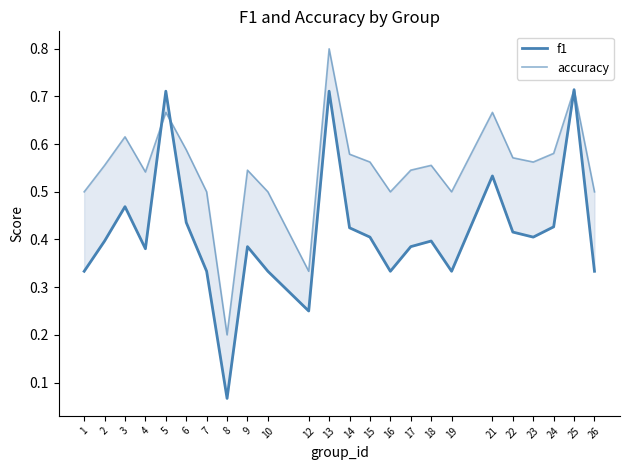

How many lines are shown in the chart?

2